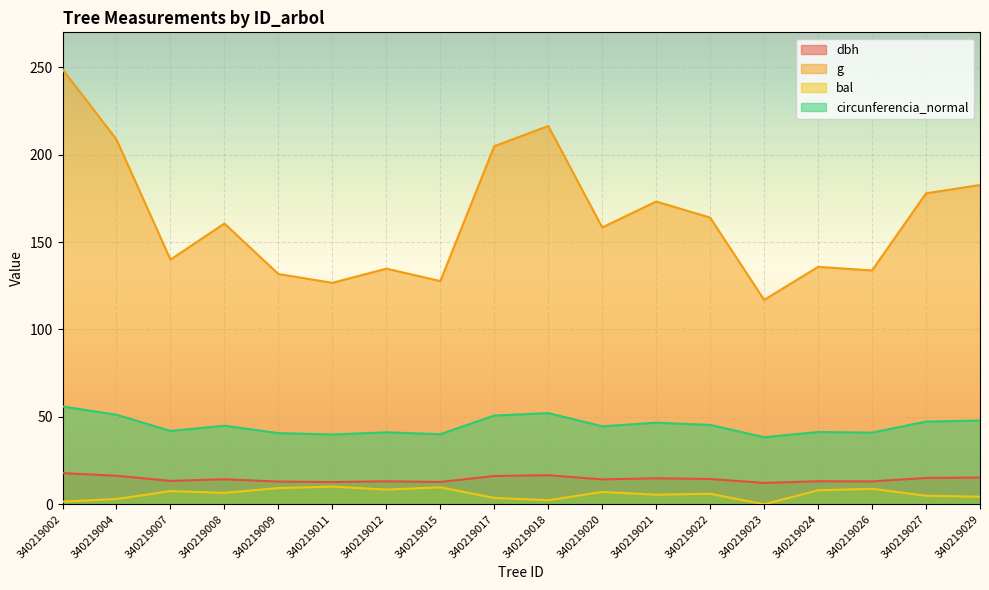

How many data points in dbh are above 14?

10